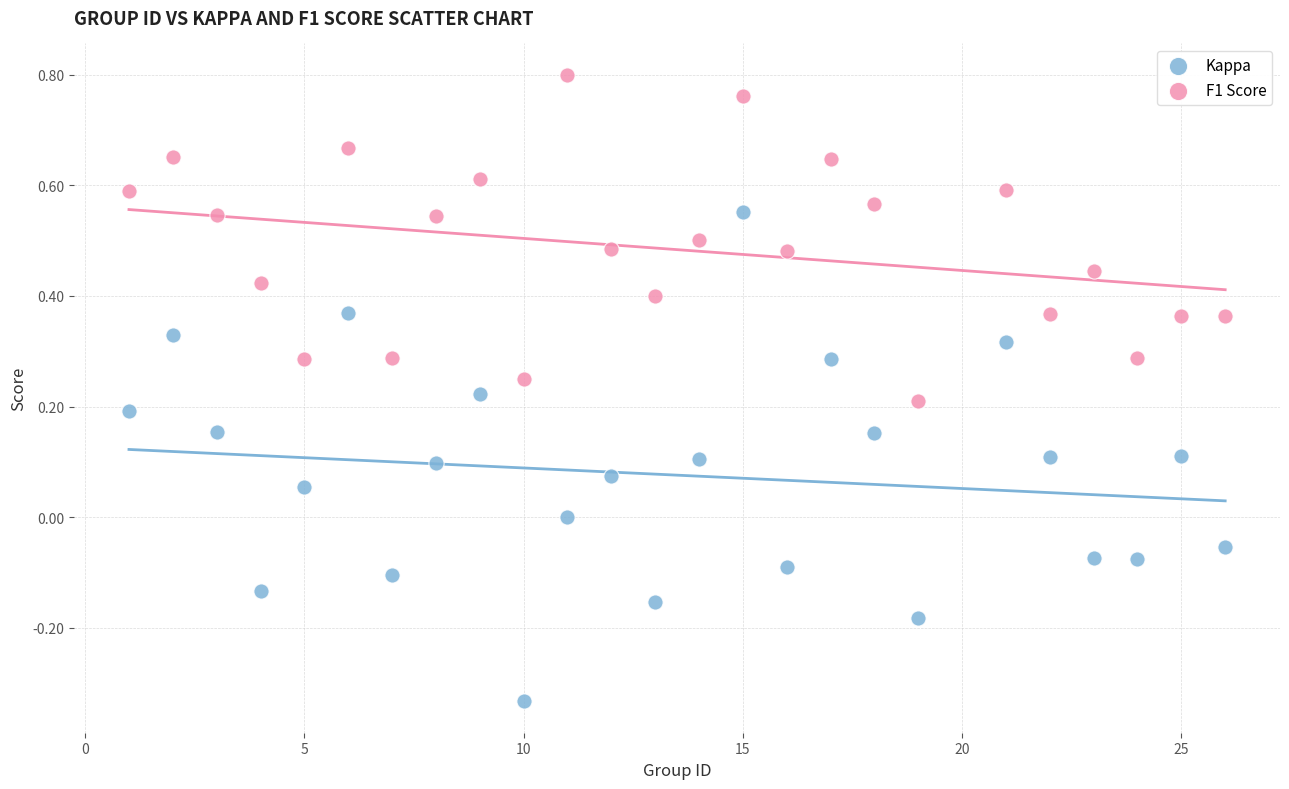

Which series reaches the maximum Y coordinate?

F1 Score